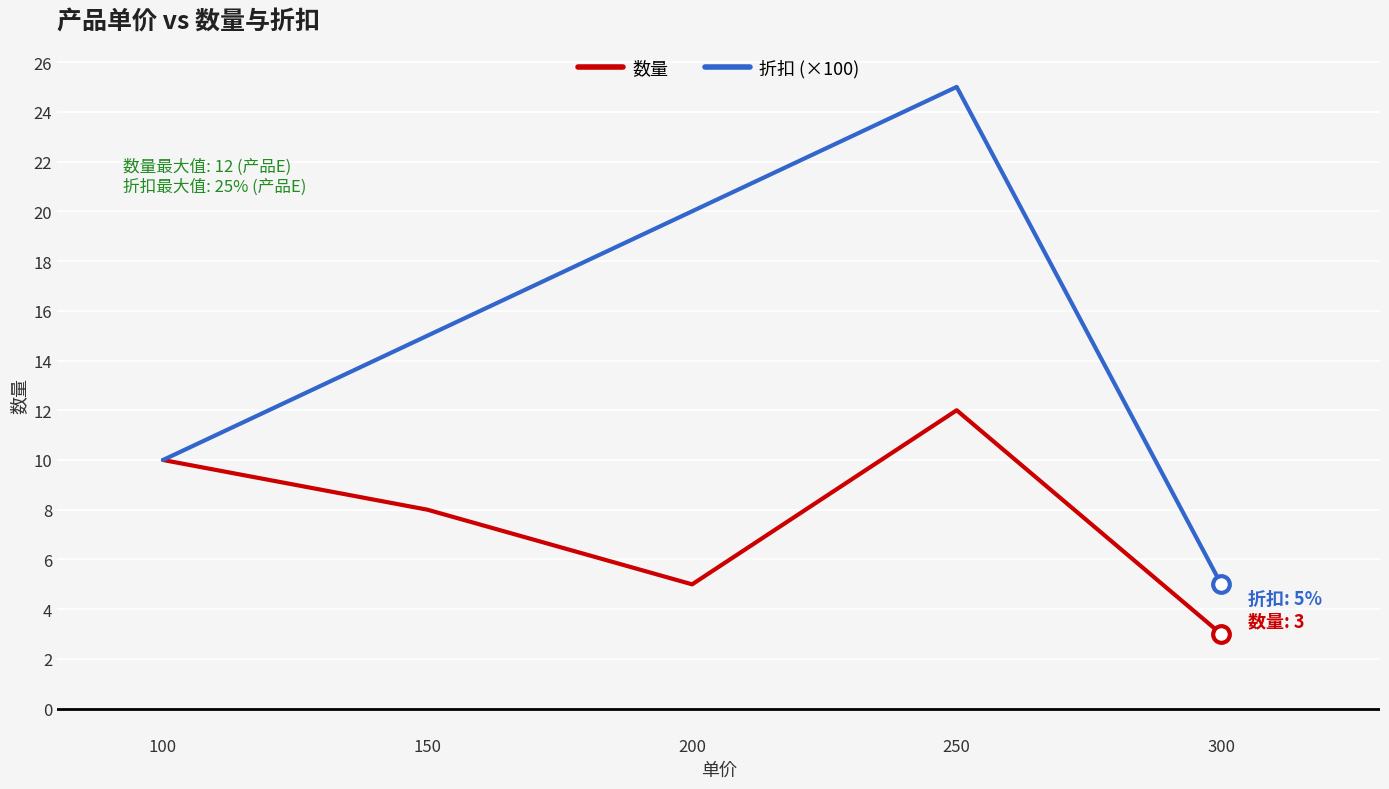

At which category is the sum across all series the highest?

250